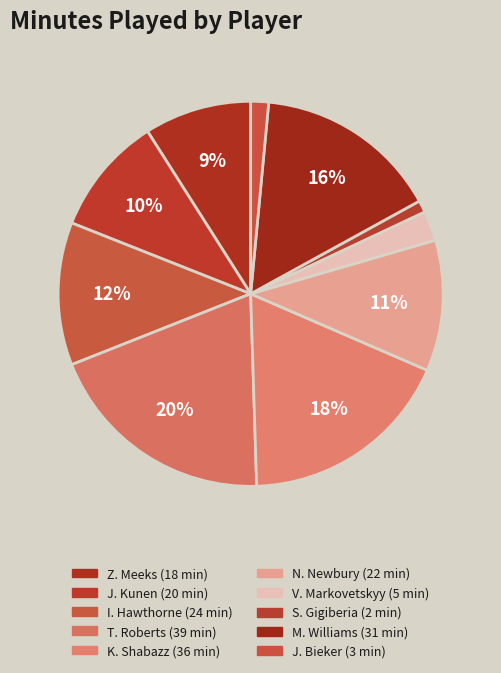

How many segments does this pie chart have?

10